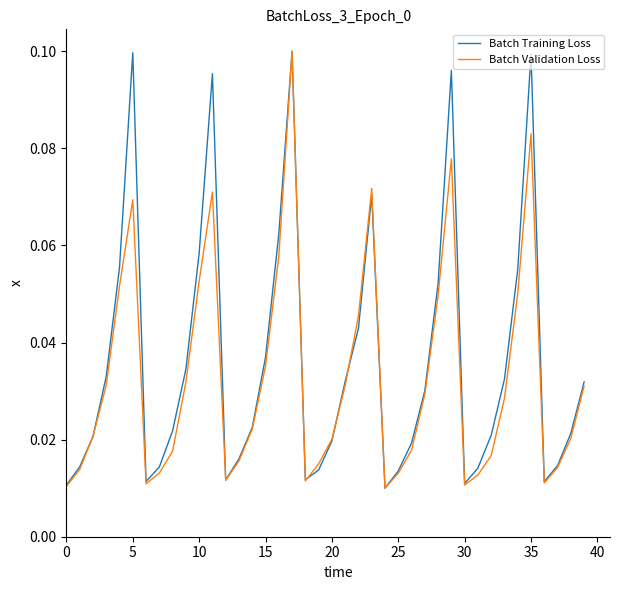

What are all the series names shown in the legend?

Batch Training Loss, Batch Validation Loss